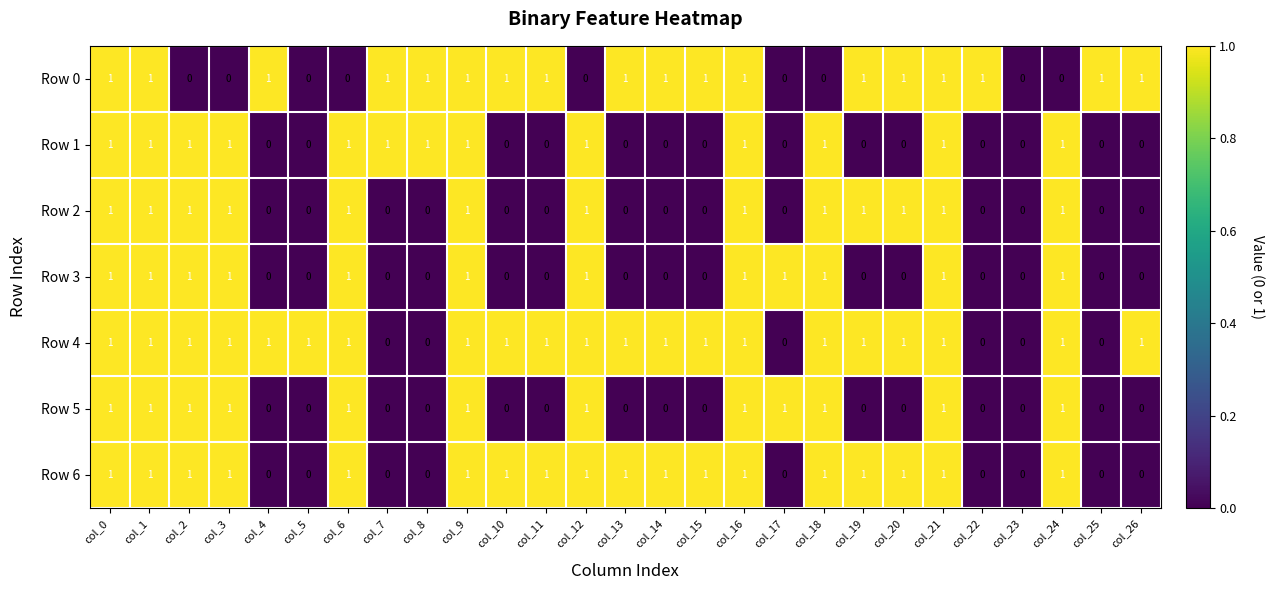

How many Row 0 values are between 0 and 1?

27